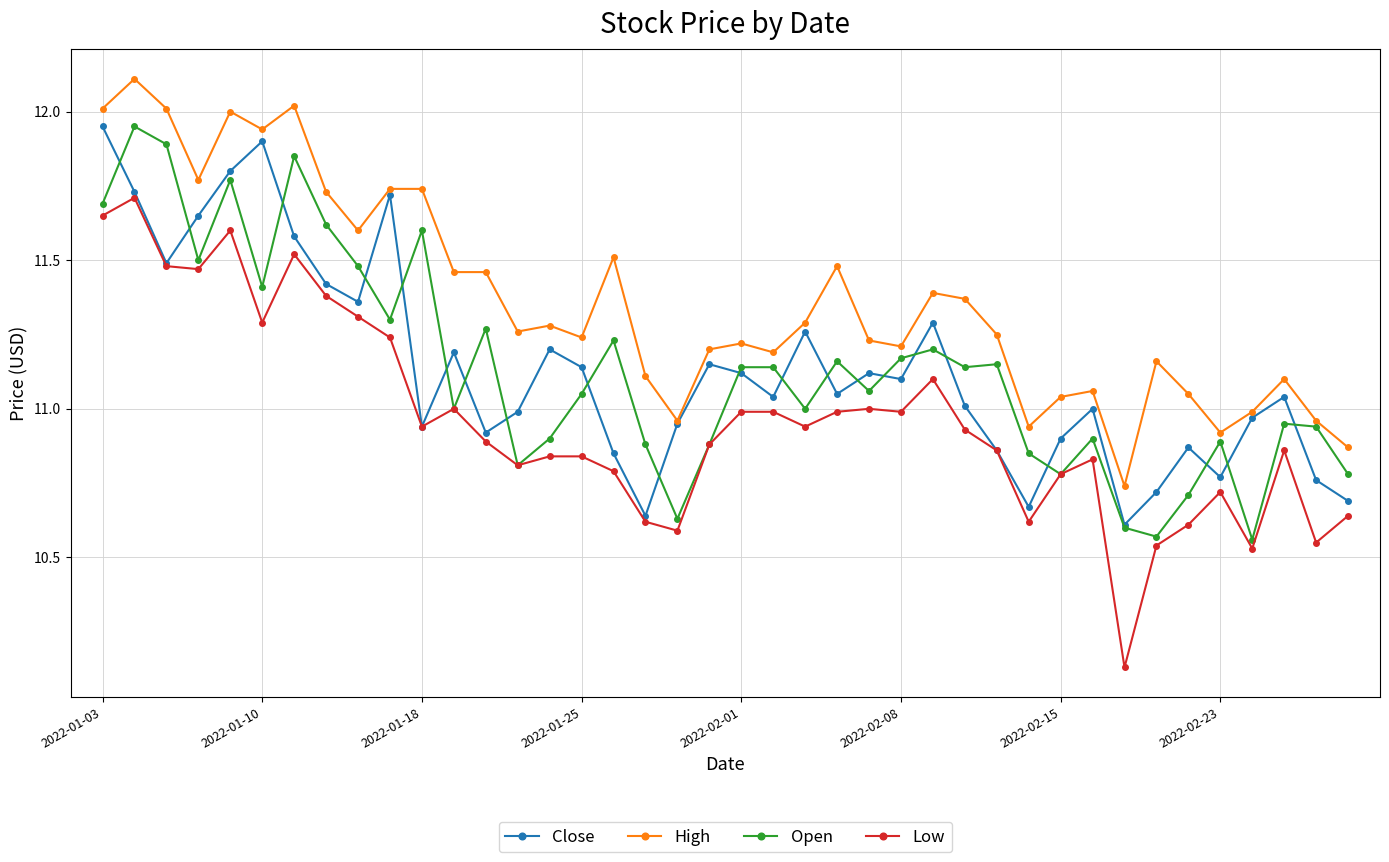

How many interior local valleys does the Low series have?

11